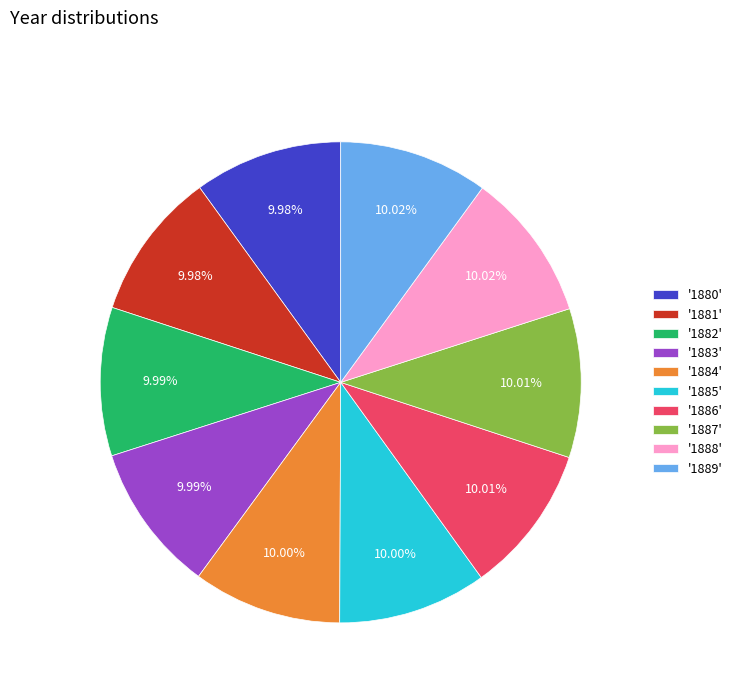

Combined, do '1885' and '1886' account for over 50%?

No